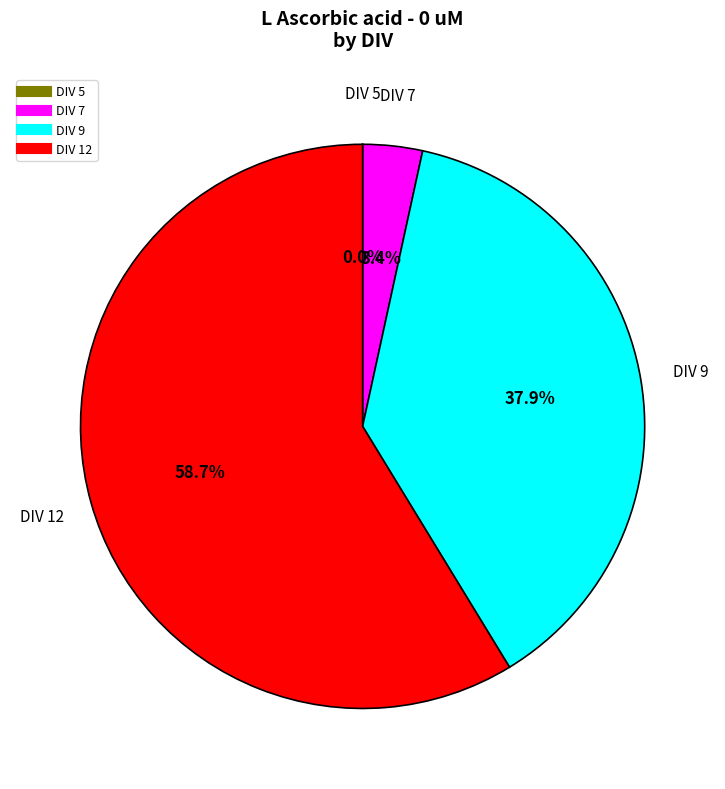

Count the number of slices in the pie.

4